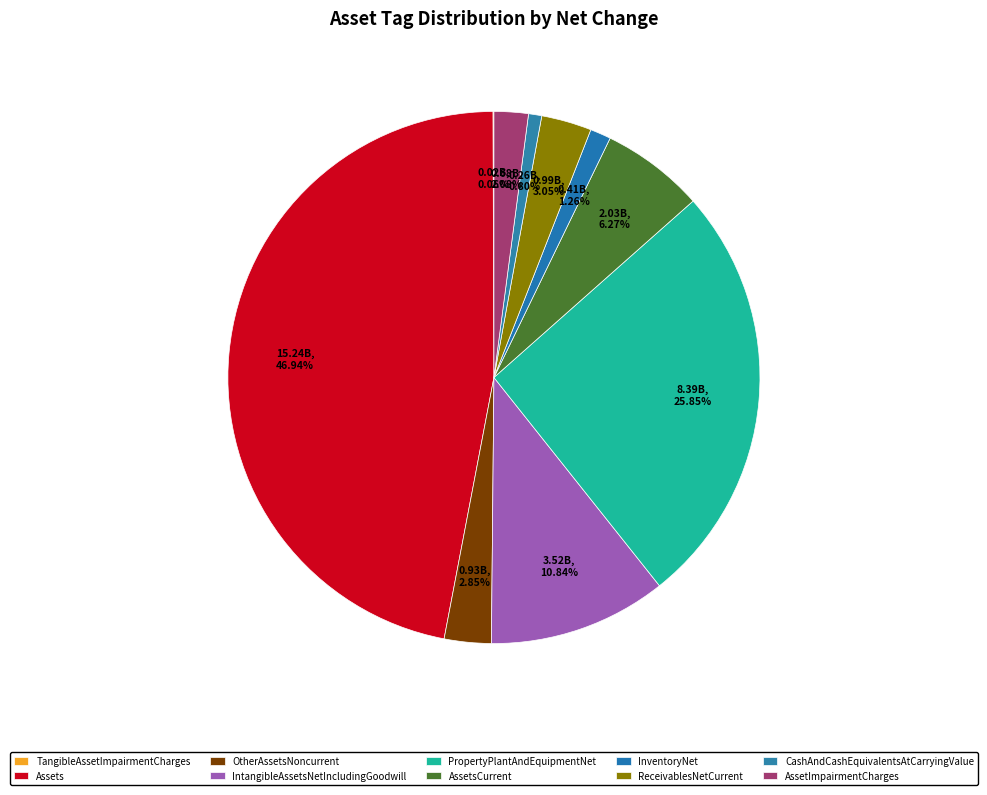

Which slice is the largest?

Assets